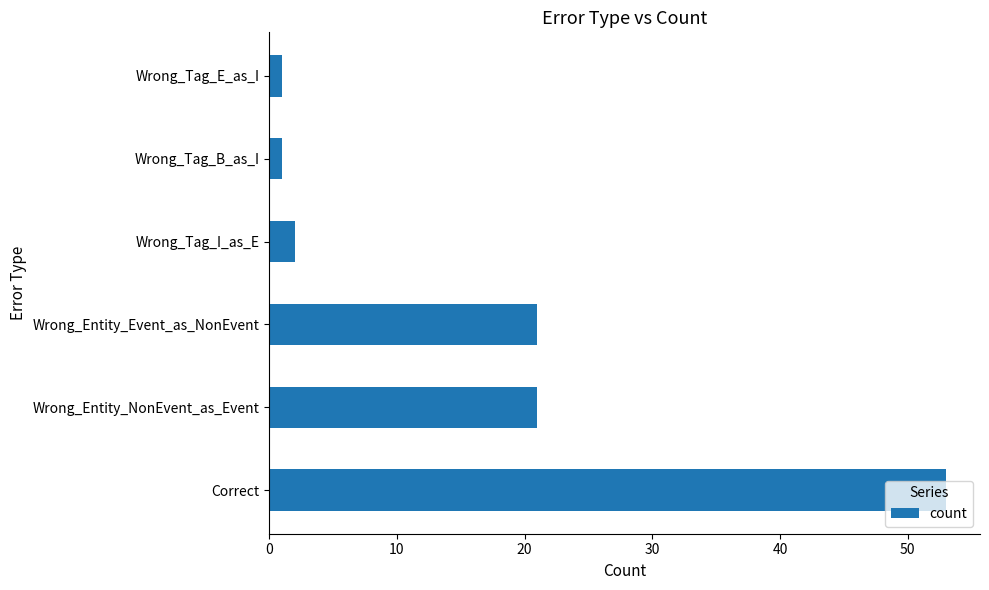

What is the minimum value shown in the chart?

1